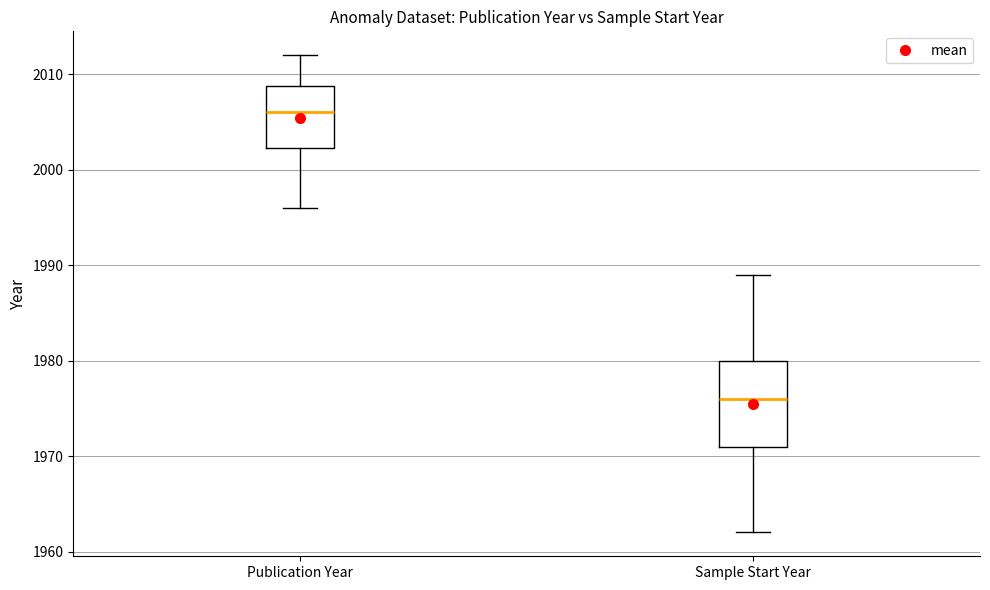

Reading left to right, transcribe this box plot: for each box, give where its median line is, the range the box spans, and where its two whiskers end, as read against the y-axis. The values are not printed on the chart, so give them approximately, as read against the axis.

Publication Year: median 2006, box 2002 to 2009, whiskers 1996 to 2012
Sample Start Year: median 1976, box 1971 to 1980, whiskers 1962 to 1989